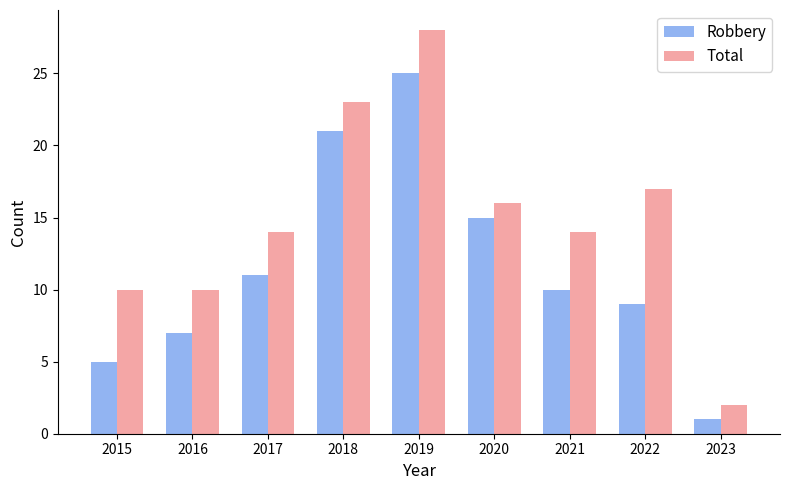

At how many categories does at least one series exceed 1?

9